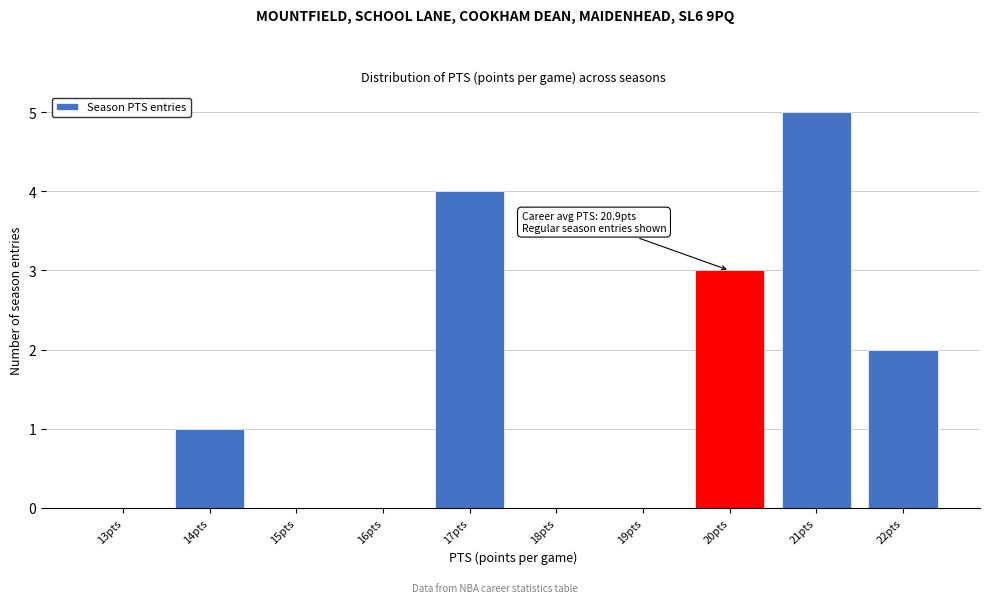

Reading left to right, what are all the values shown in this chart?

13pts=0	14pts=1	15pts=0	16pts=0	17pts=4	18pts=0	19pts=0	20pts=3	21pts=5	22pts=2